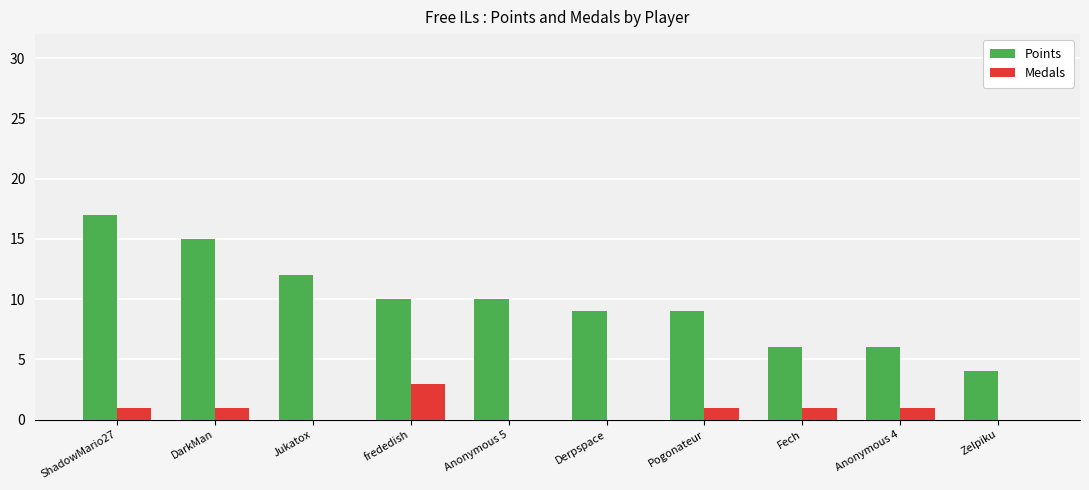

Between Fech and Zelpiku, which series saw the biggest shift?

Points